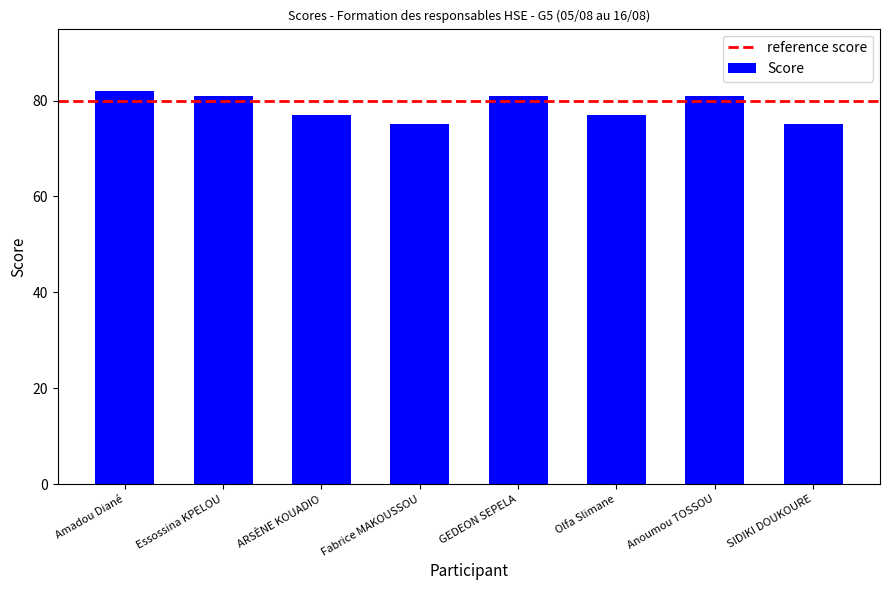

Read the value at Anoumou TOSSOU.

81